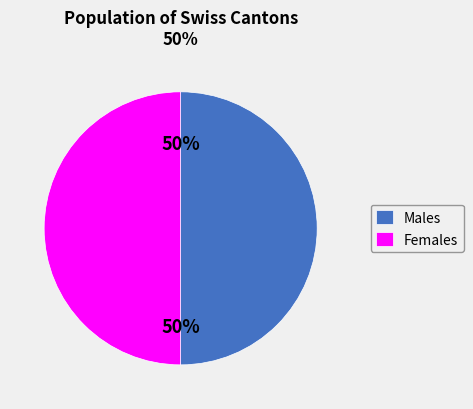

Count the number of slices in the pie.

2